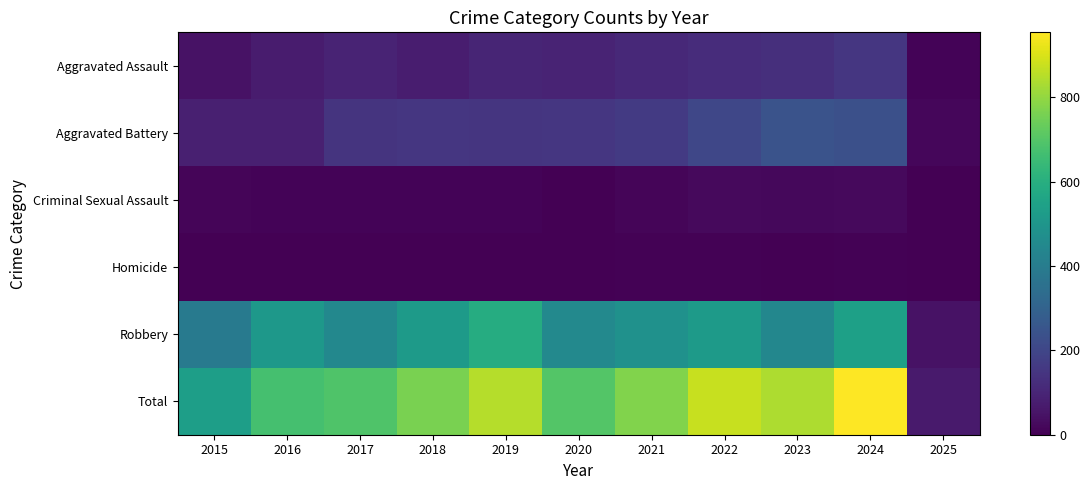

Which series has the widest spread of values?

Total